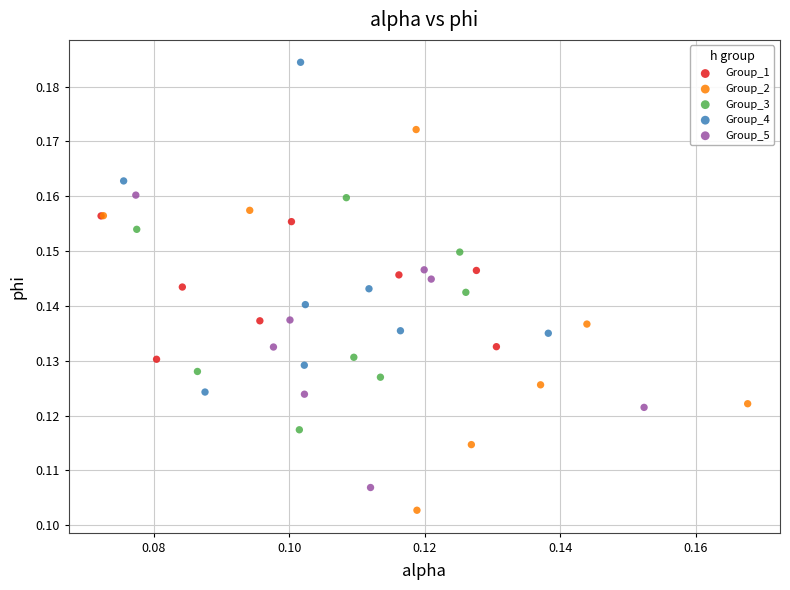

Which series contains the highest Y value?

Group_4